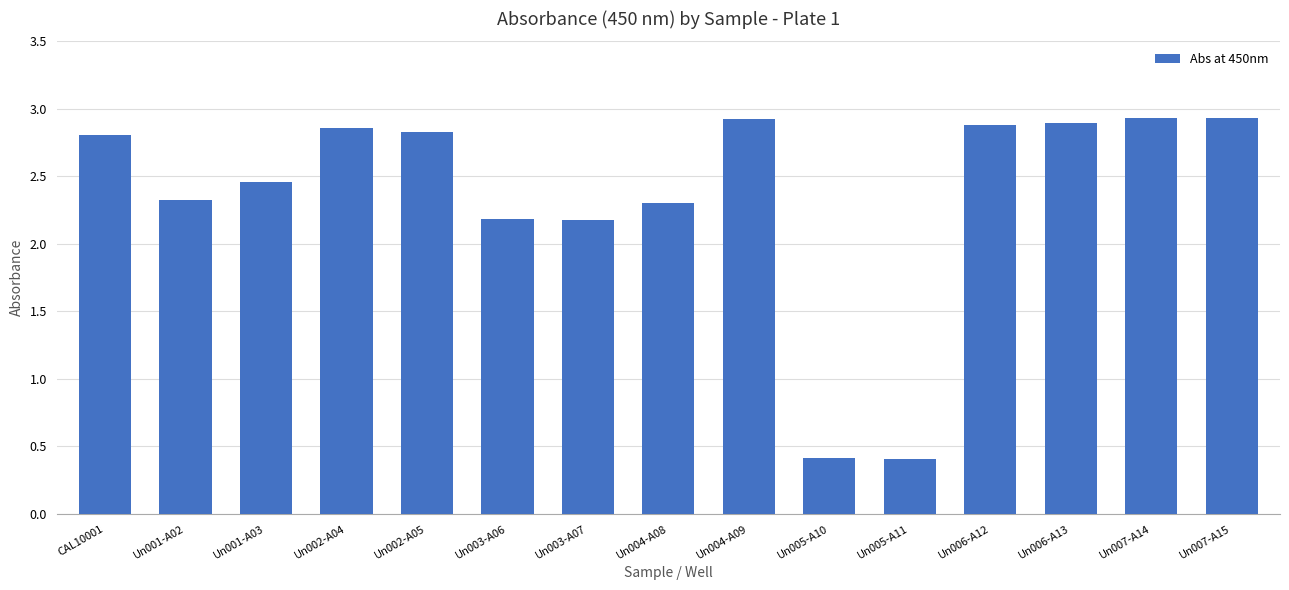

Where does the data first go above 2?

CAL10001